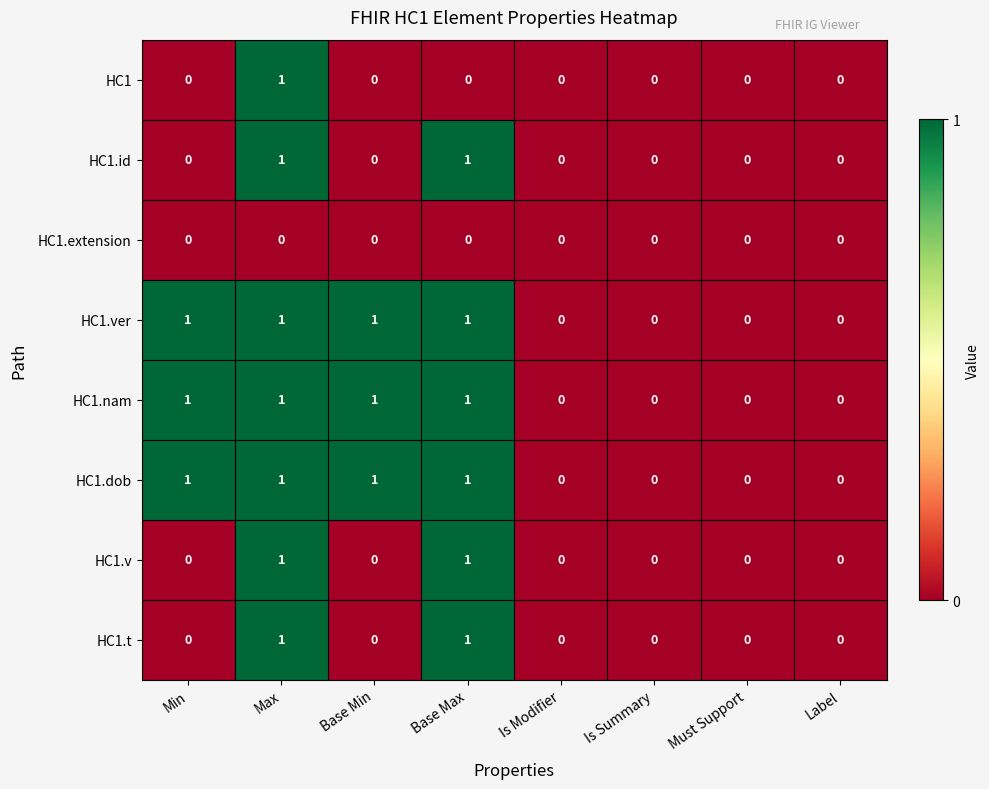

At which category is the sum across all series the highest?

Max